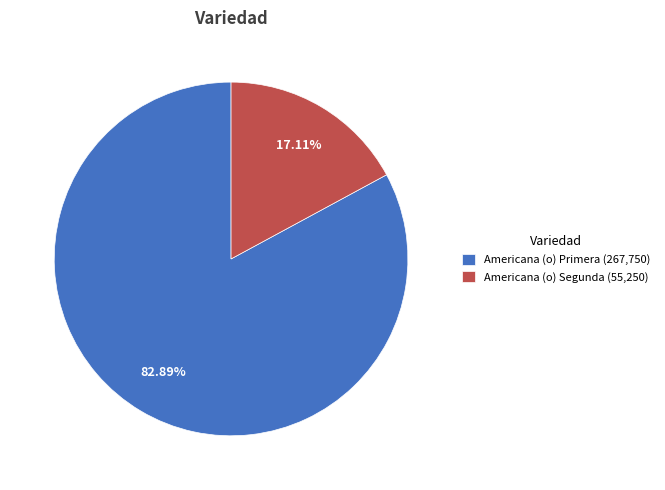

Which has a higher value, Americana (o) Primera (267,750) or Americana (o) Segunda (55,250)?

Americana (o) Primera (267,750)